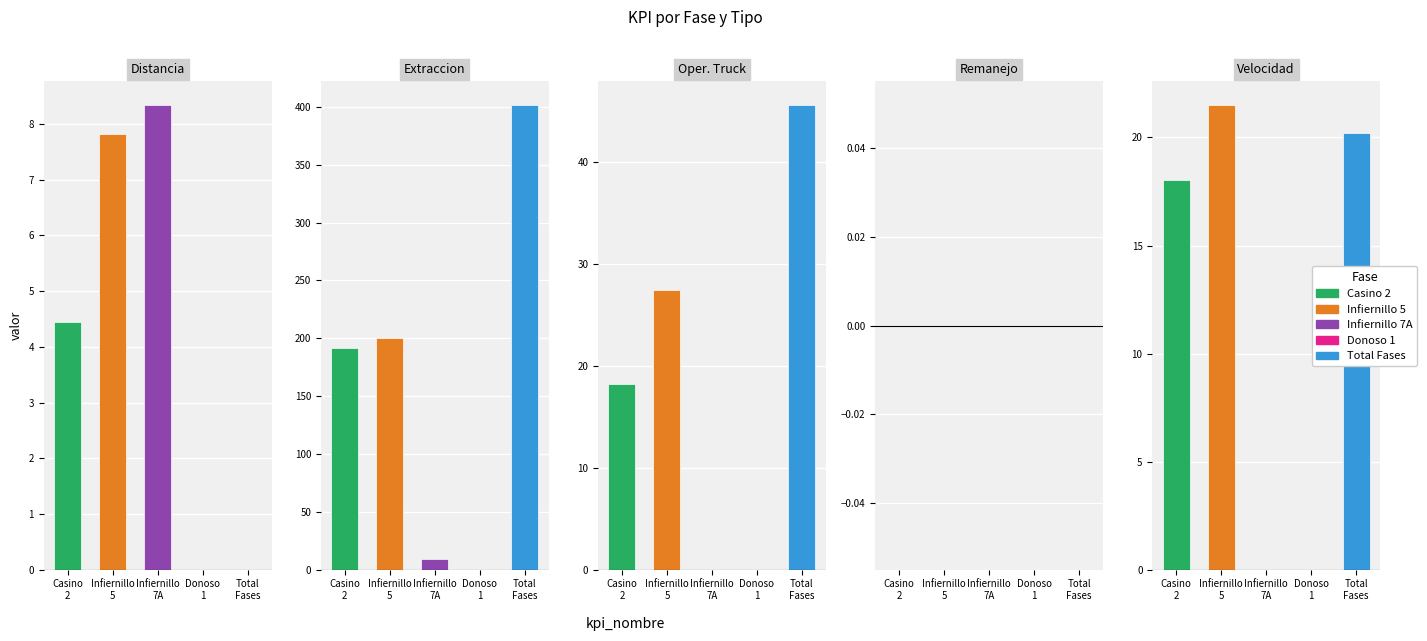

Is it true that Oper. Truck equals 0.0 at Donoso
1?

True